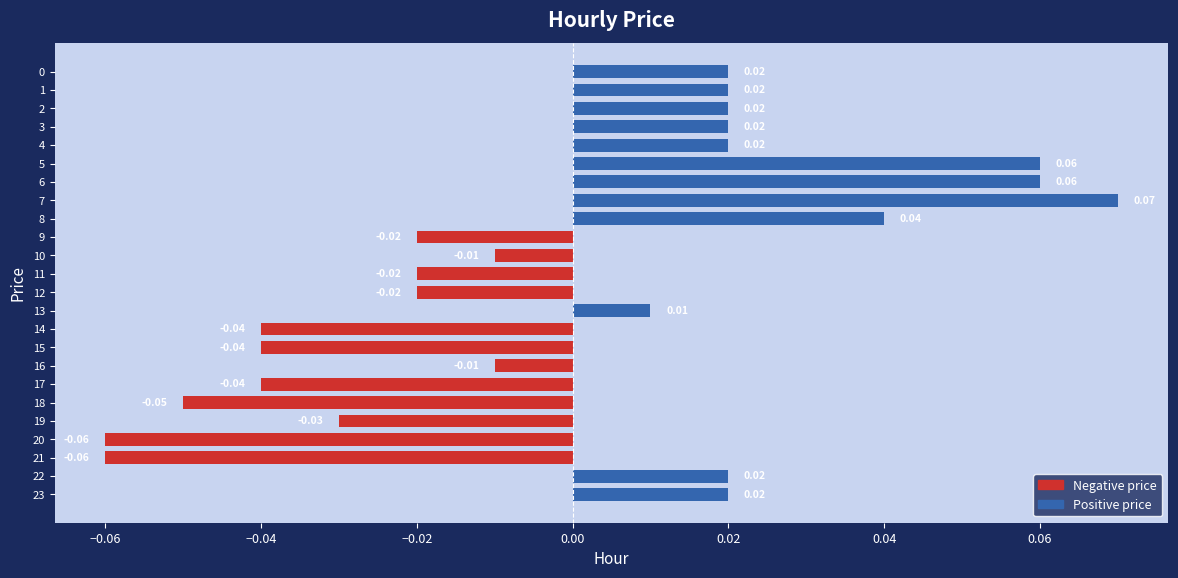

Between 7 and 12, which is larger?

7